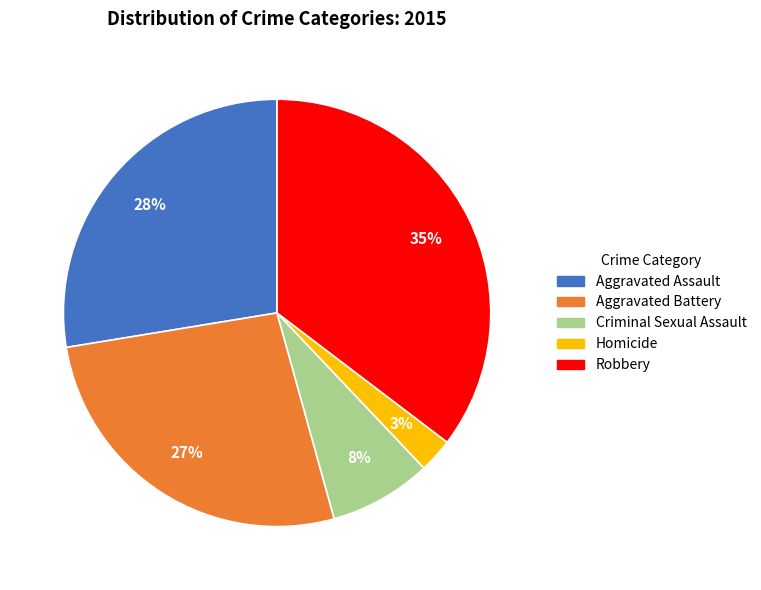

Does any single category account for the majority?

No